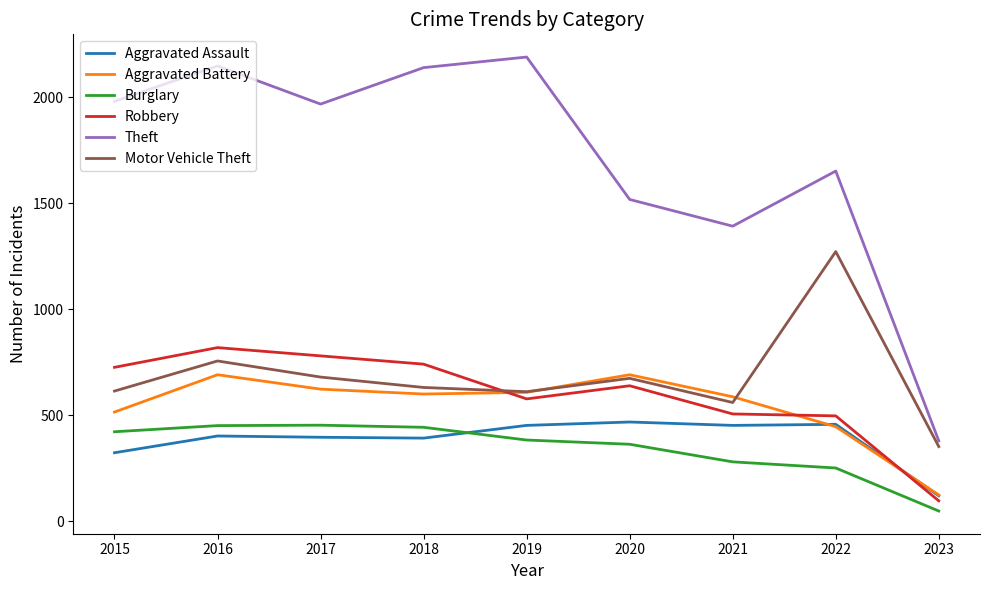

True or false: Burglary has a value of 150 at 2016.

False